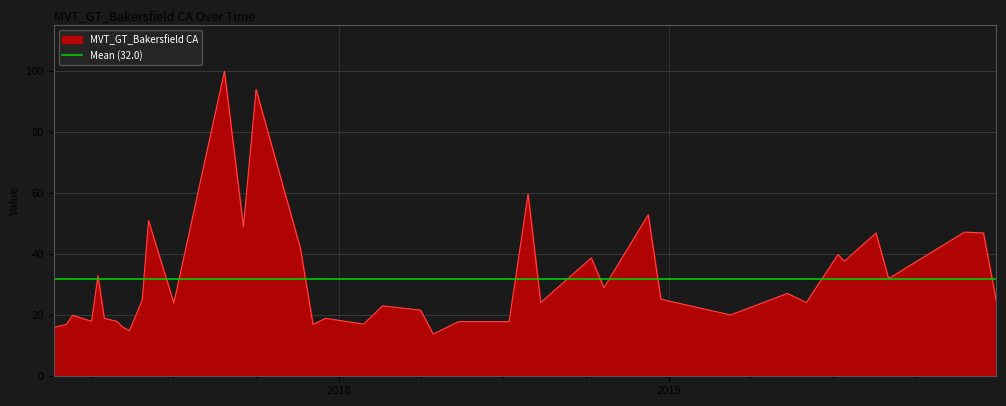

Reading left to right, transcribe all the data shown in this chart.

16.0	17.0	20.0	18.0	33.0	19.0	18.0	16.0	15.0	25.0	51.0	24.0	100.0	49.0	94.0	42.0	17.0	19.0	17.1	23.1	21.7	13.8	17.9	17.9	59.7	24.2	38.8	29.1	52.9	25.3	20.1	27.2	24.2	39.9	37.7	47.0	32.0	47.2	47.0	25.0